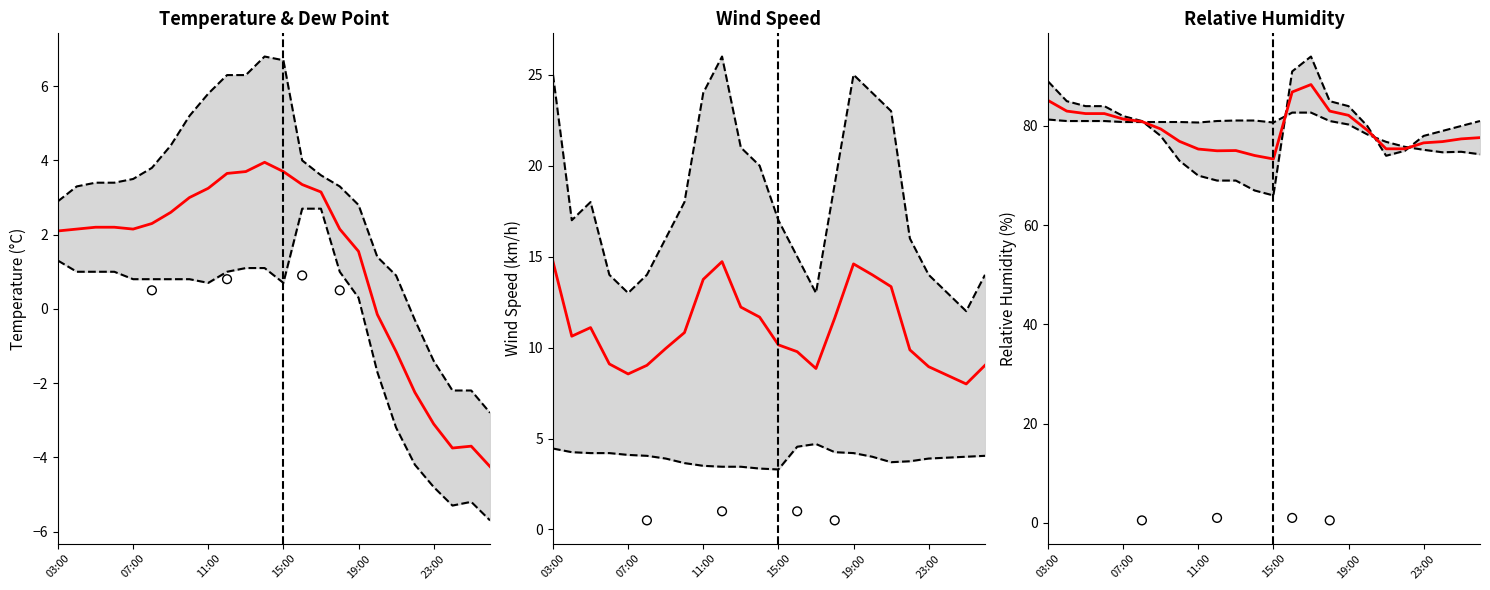

Which series contains the highest Y value?

Upper bound